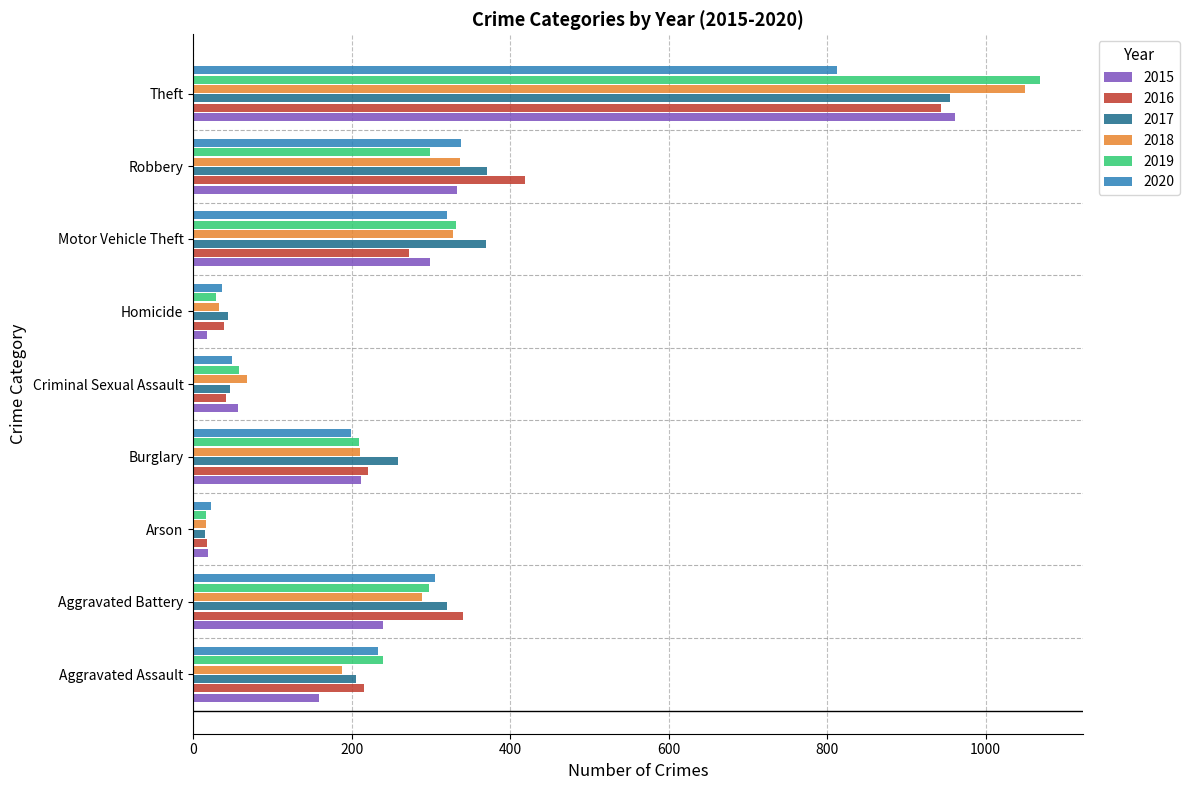

Which series changed the most between Robbery and Theft?

2019